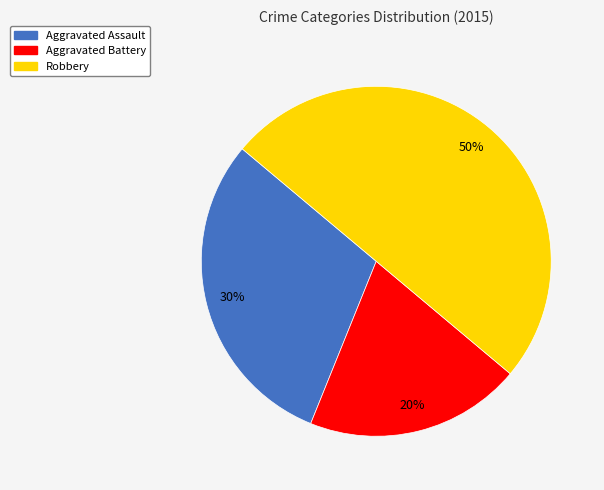

Count the number of slices in the pie.

3